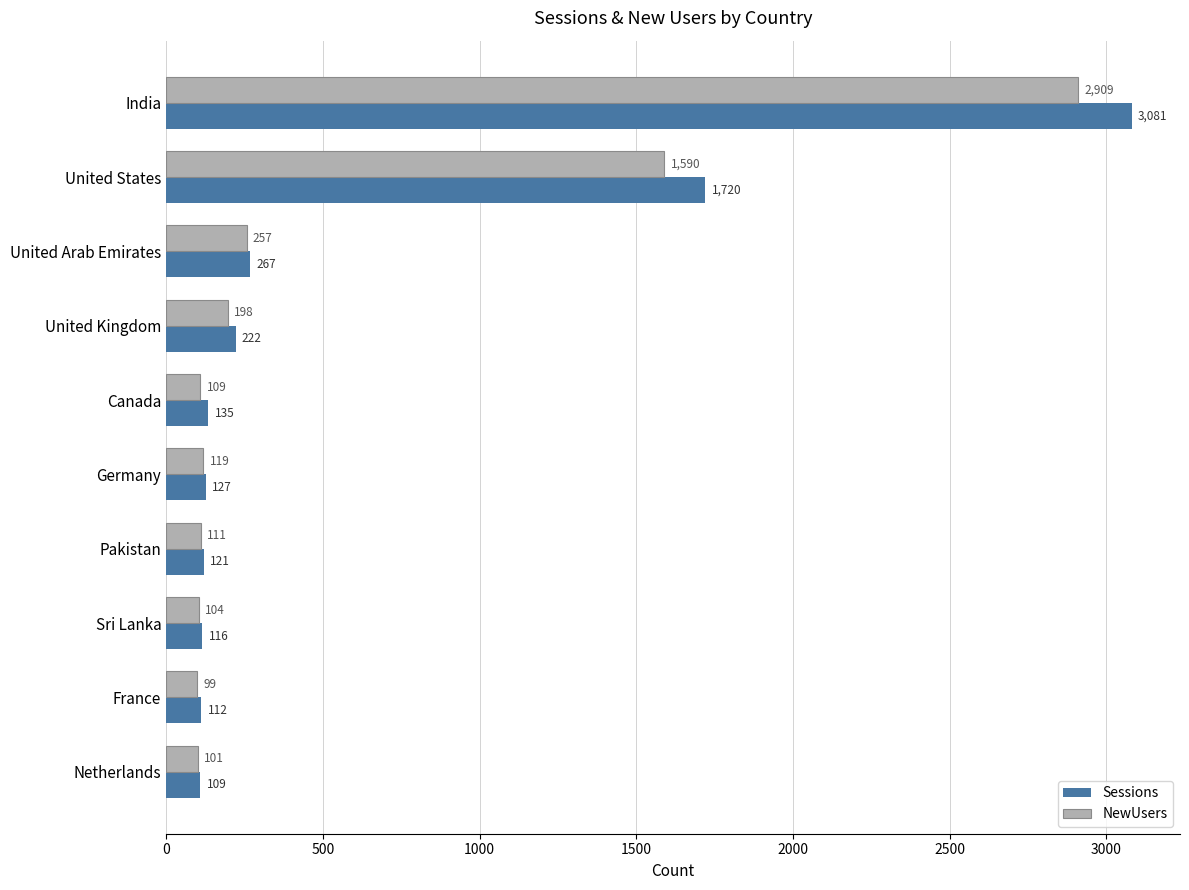

At how many categories does at least one series exceed 749?

2